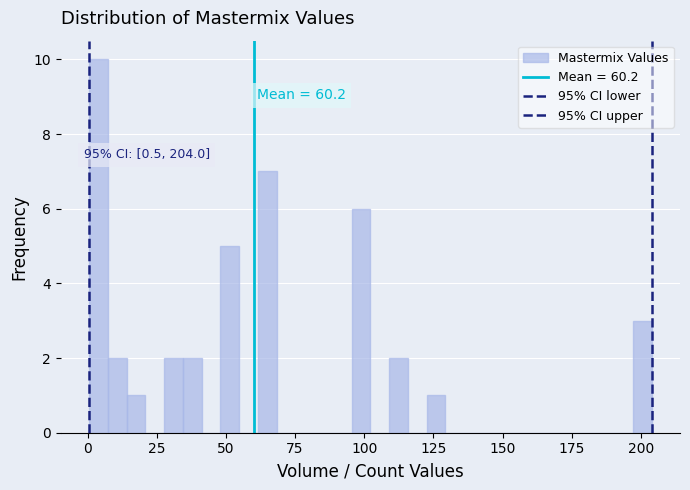

Read against the x-axis, roughly where is the centre of the tallest bar?

5